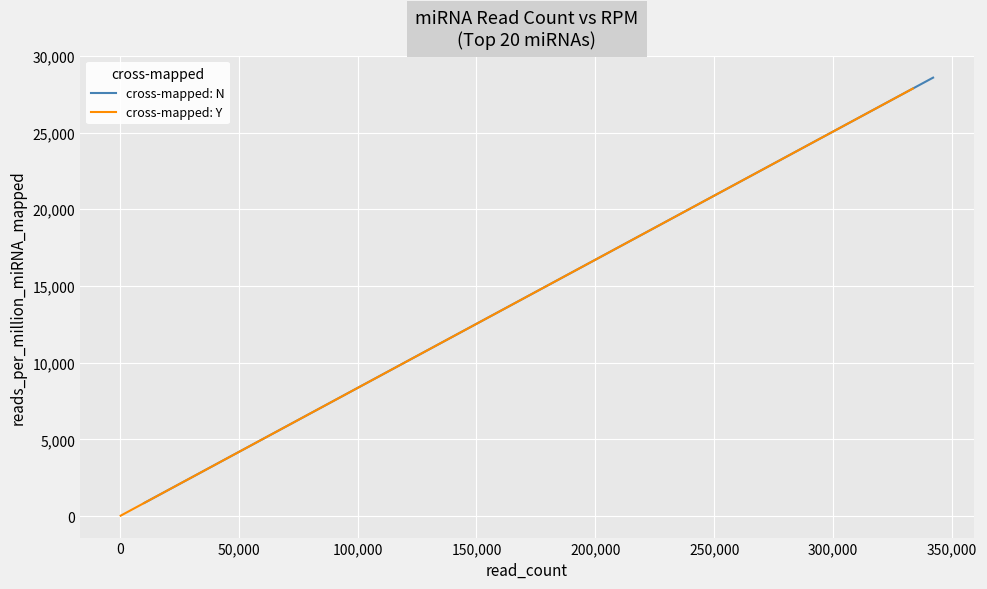

Does the chart display data point markers on the line(s)?

No